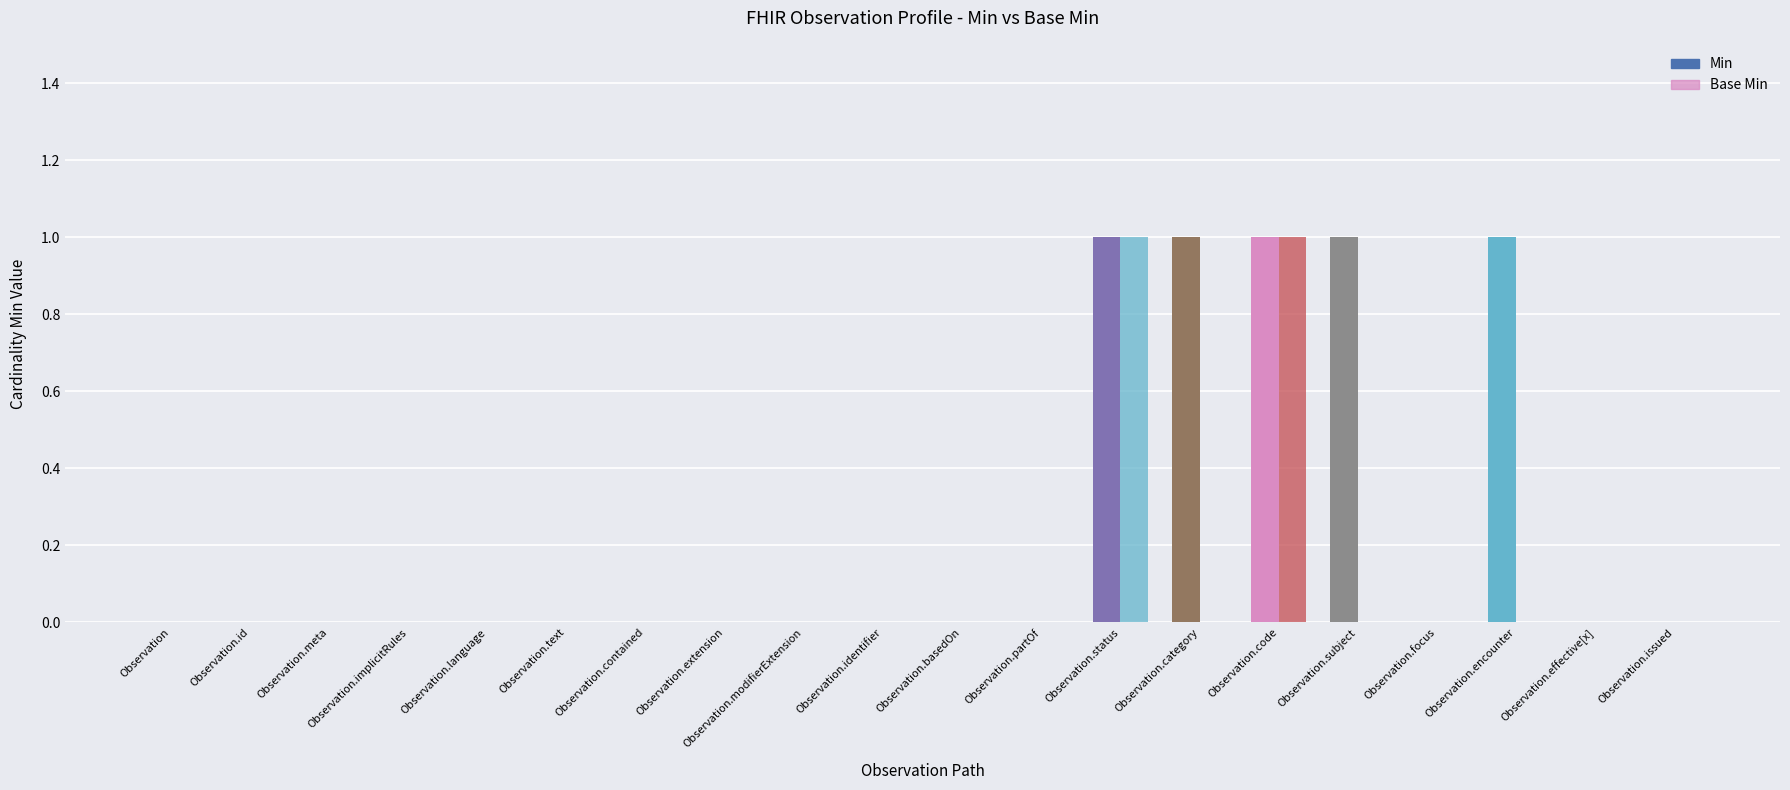

Which series has the widest spread of values?

Min